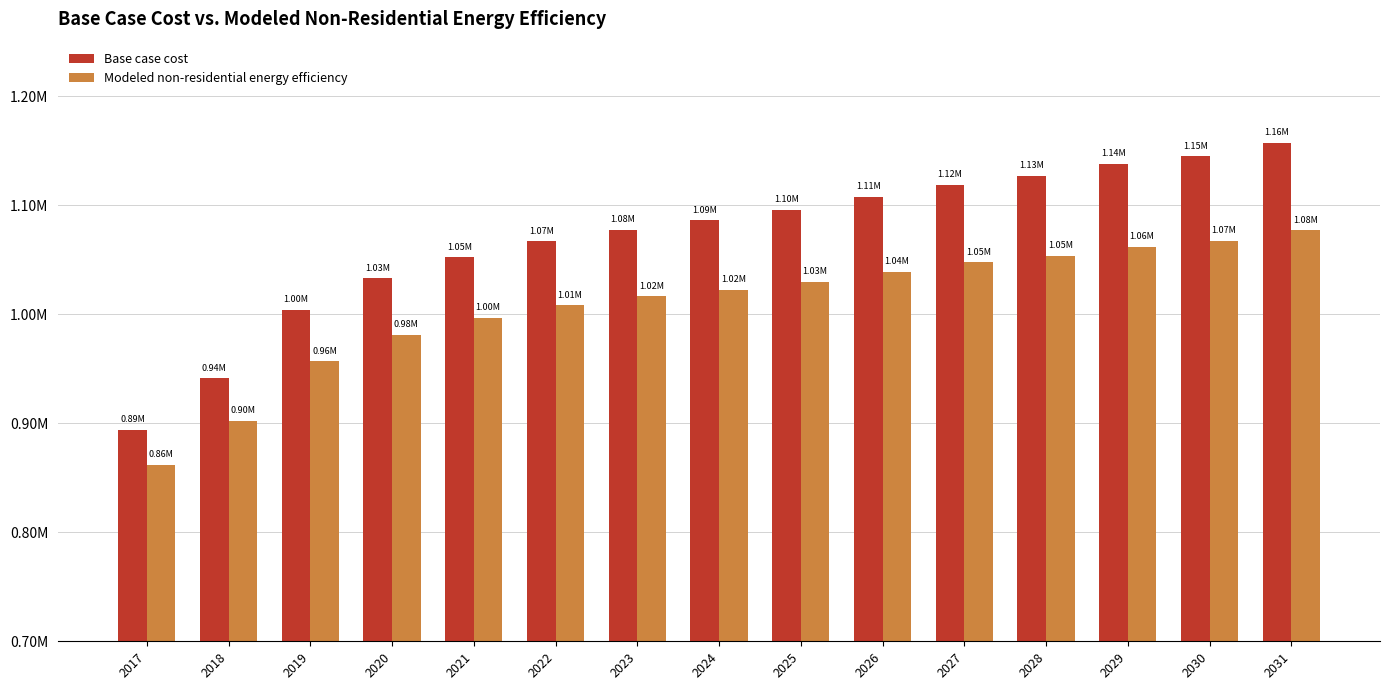

True or false: Base case cost has a value of 1032934.4 at 2020.

True